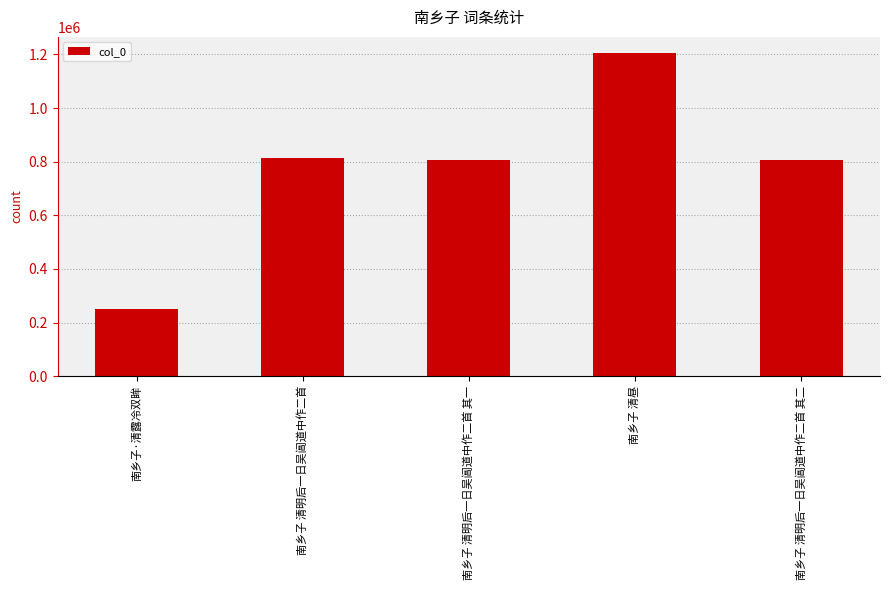

Read the value at 南乡子·清露冷双眸, to the nearest 10.

250820